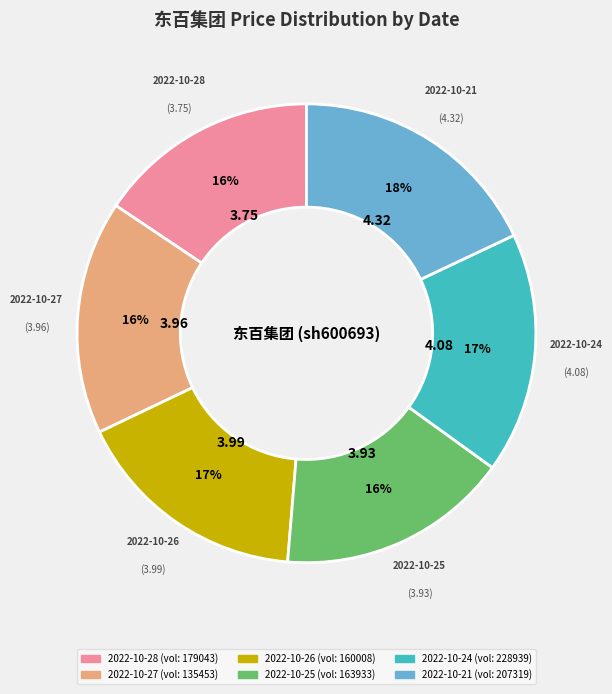

Is there any slice that represents more than half of the pie?

No